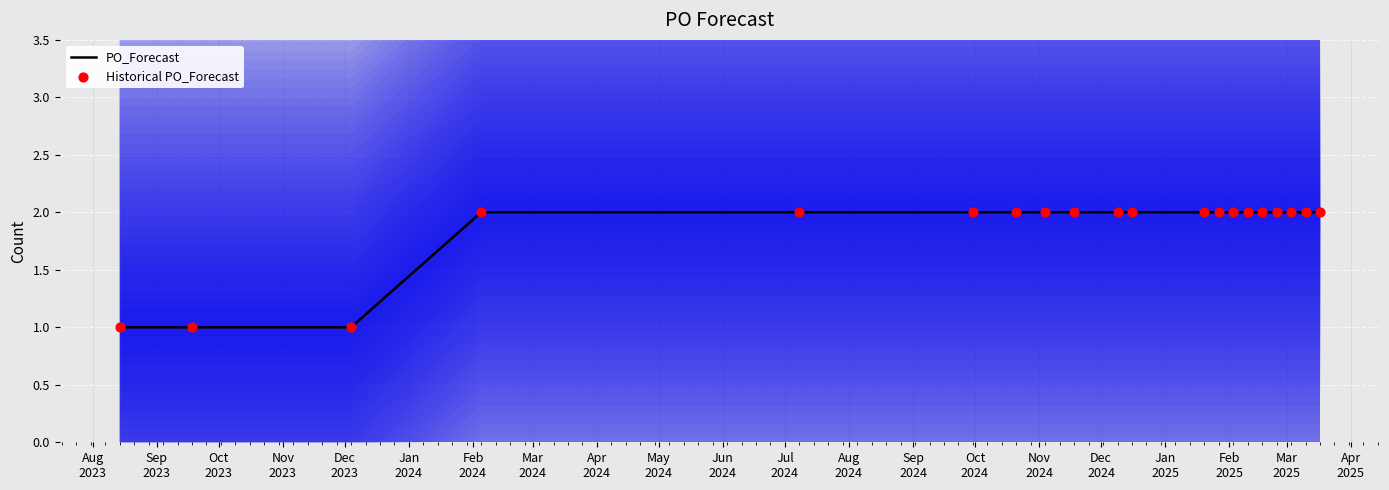

Between 2024-11-18 and 2024-07-08, which is larger?

2024-11-18